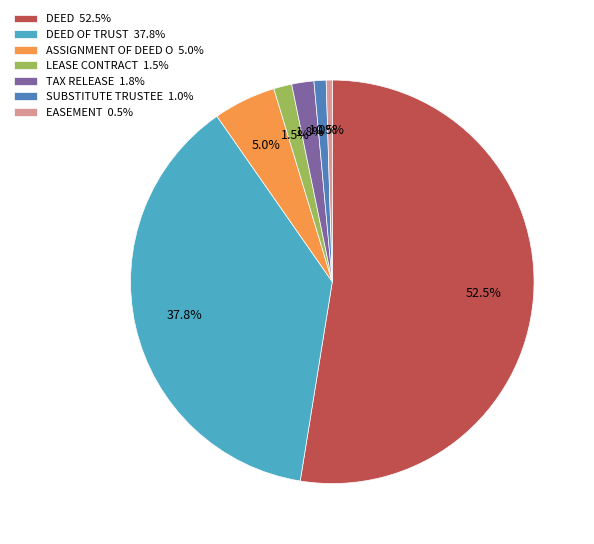

To the nearest percent, what is the average slice percentage?

14%